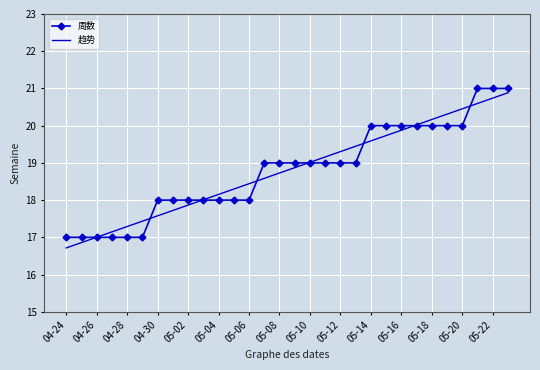

What is the minimum value shown in the chart?

16.7